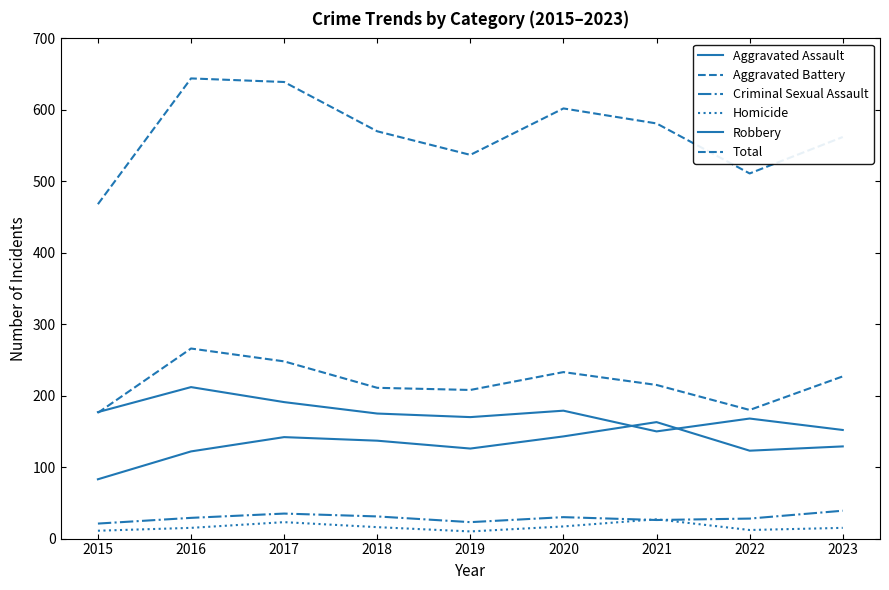

Reading left to right, transcribe all the data shown in this chart.

Aggravated Assault: 83	122	142	137	126	143	163	123	129
Aggravated Battery: 176	266	248	211	208	233	215	180	227
Criminal Sexual Assault: 21	29	35	31	23	30	26	28	39
Homicide: 11	15	23	16	10	17	27	12	15
Robbery: 177	212	191	175	170	179	150	168	152
Total: 468	644	639	570	537	602	581	511	562